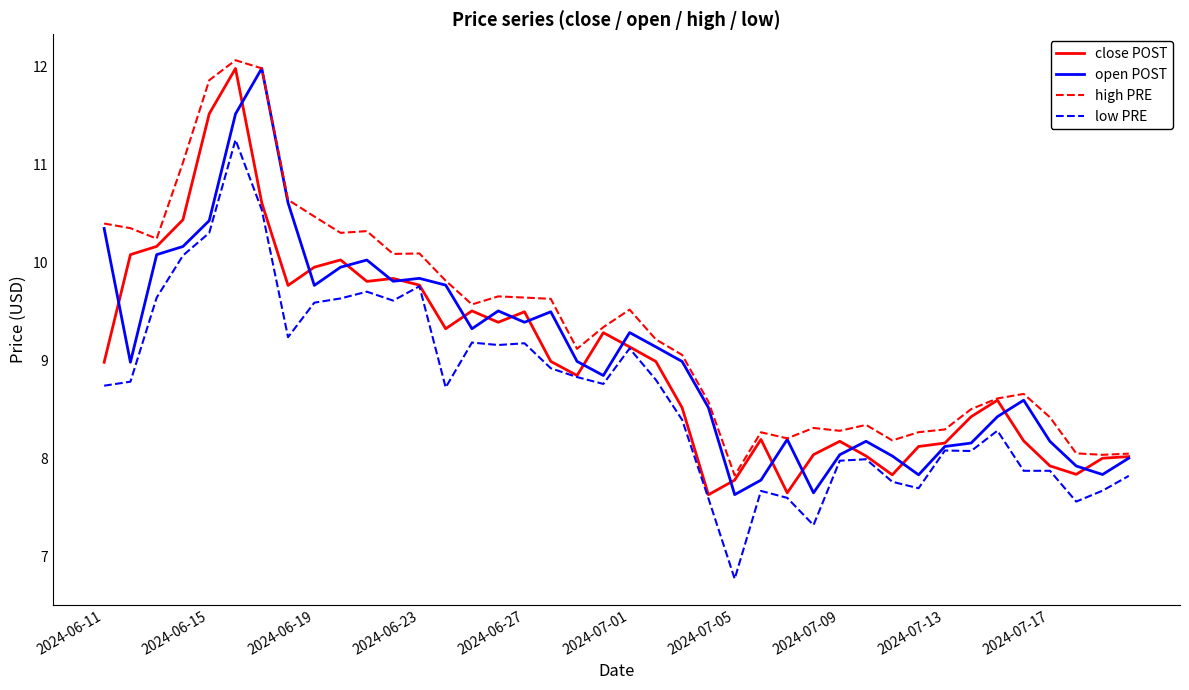

True or false: high PRE and low PRE cross at least once.

False